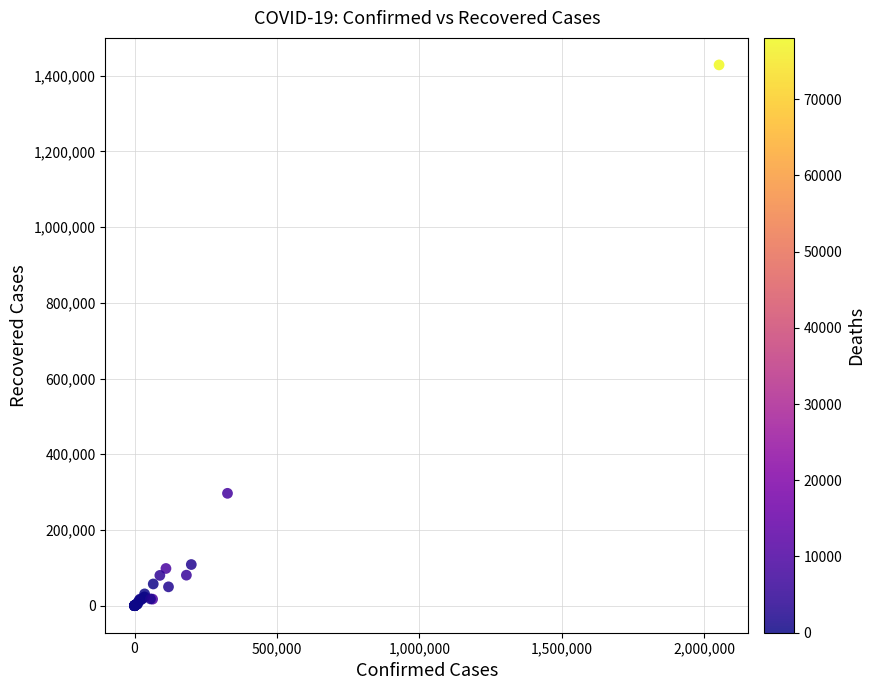

What Y value in the scatter plot is closest to 714260?

296814